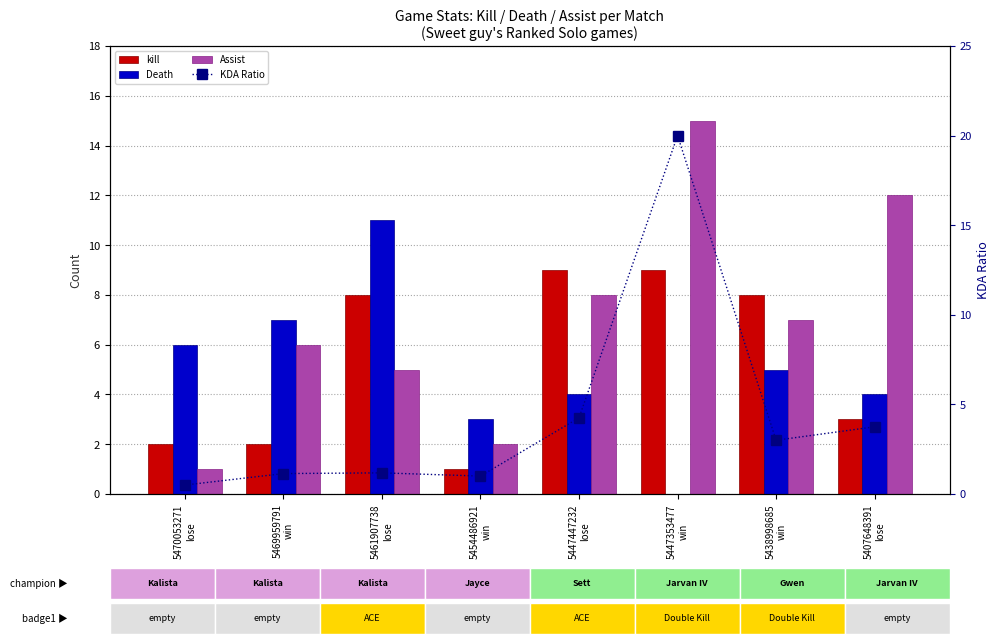

How many series are shown in this chart?

4